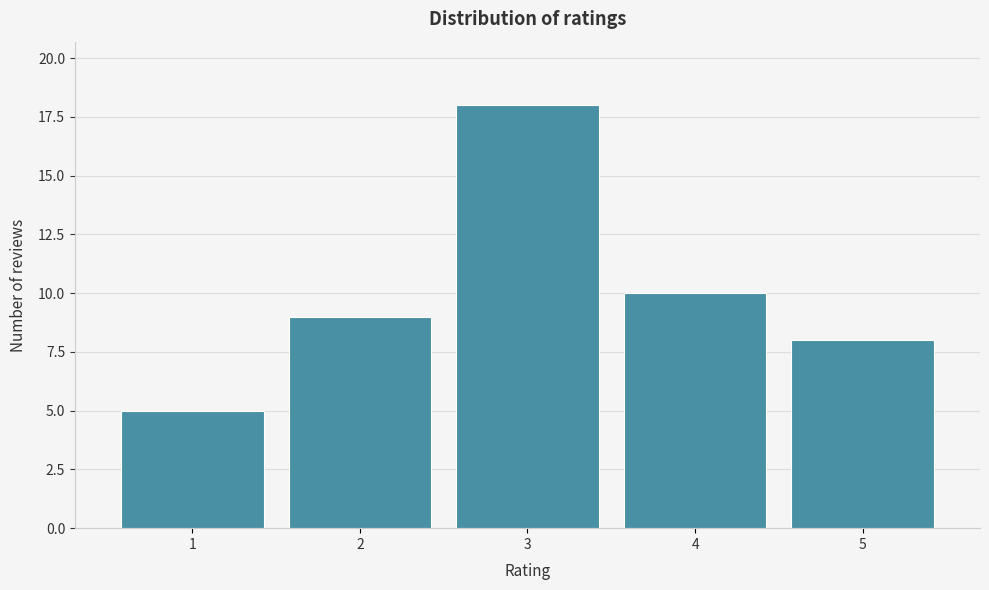

Reading right to left, extract all data points from this chart.

8	10	18	9	5